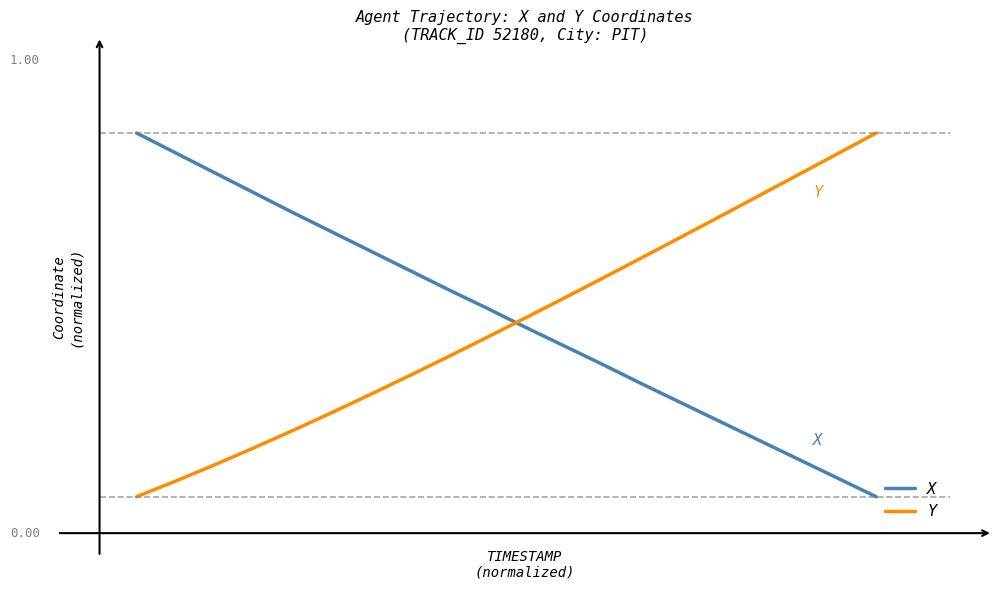

What is the value of the X point at the 16th from the left?

0.2